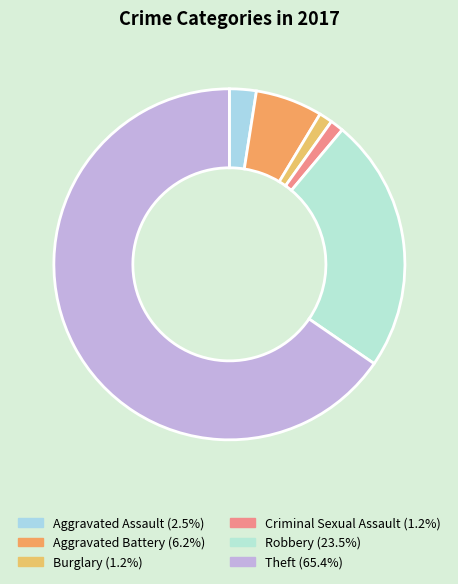

Which slice is the smallest?

Burglary